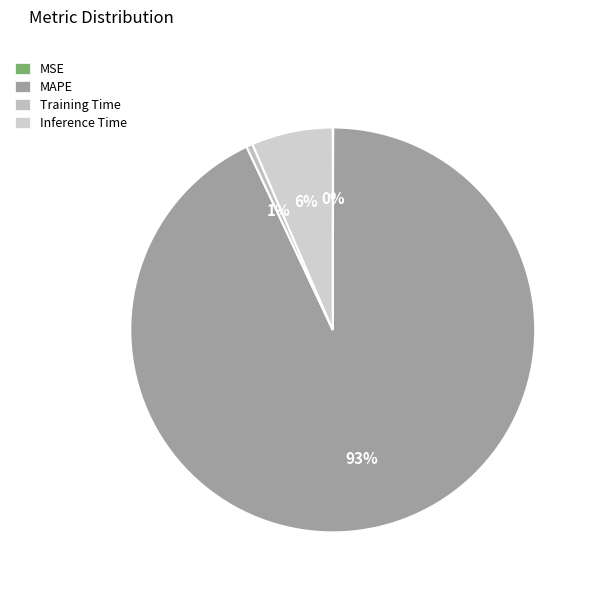

What is the change in value from Training Time to Inference Time?

+0.9